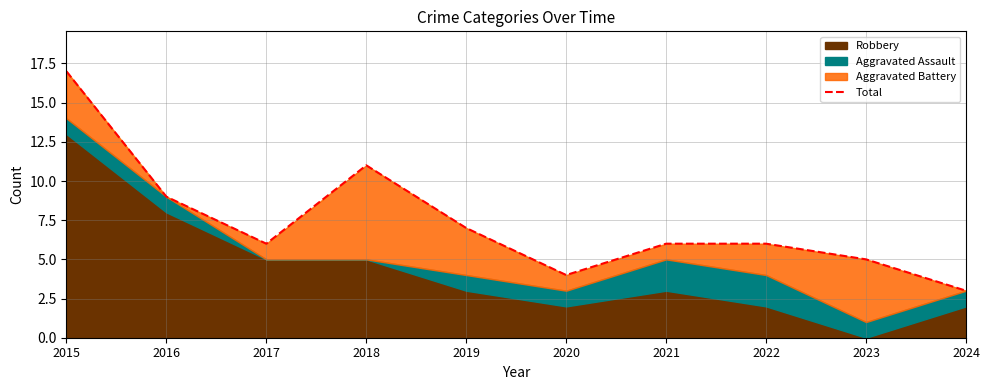

The chart shows a value of 4 at 2024. True or false?

False